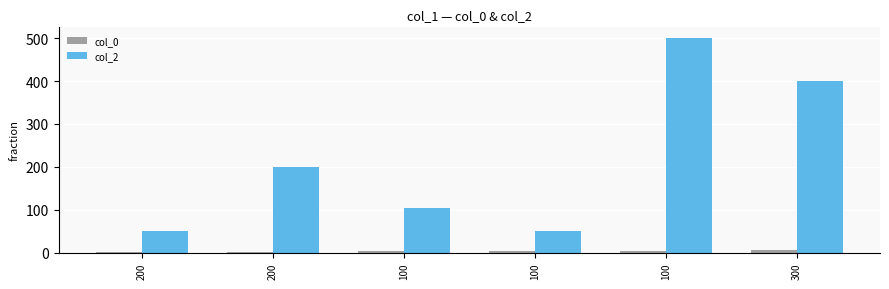

What is the difference between the maximum and minimum values in the col_0 series?

5